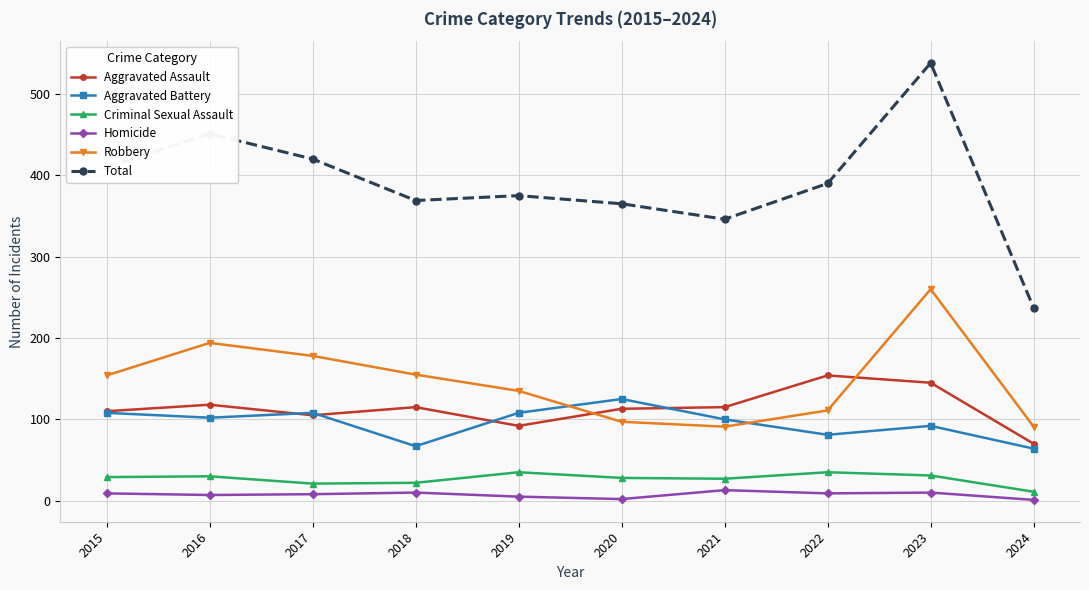

Which series has the widest spread of values?

Total